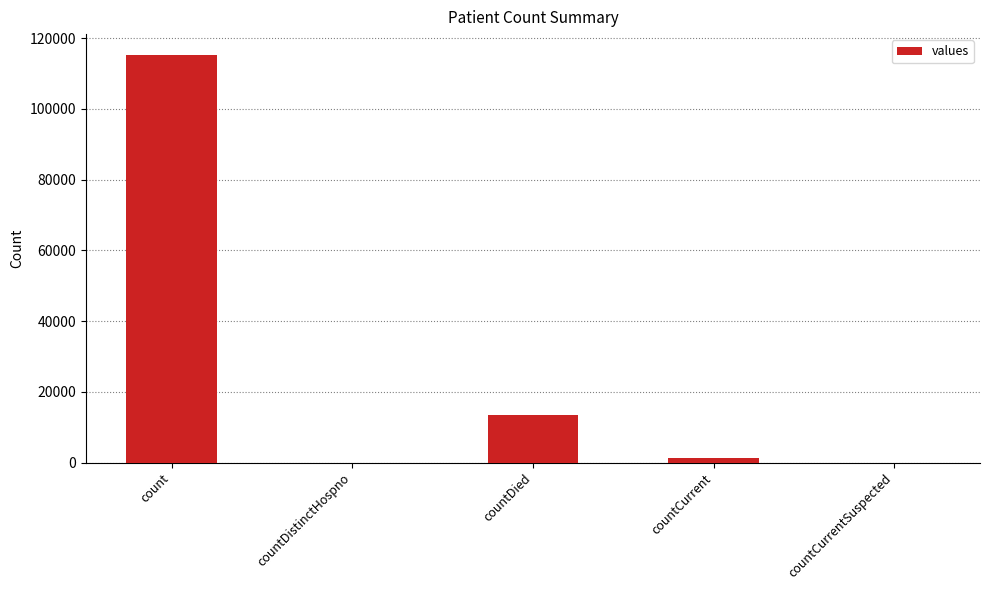

What is the ratio of the value at countCurrent to the value at countDied?

0.1